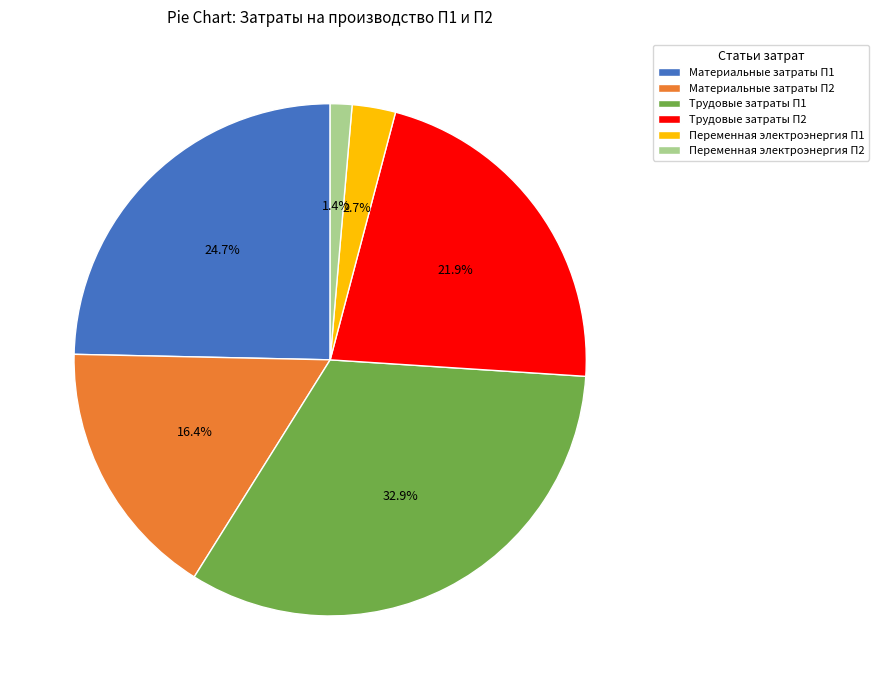

What is the smallest slice in the pie chart?

Переменная электроэнергия П2